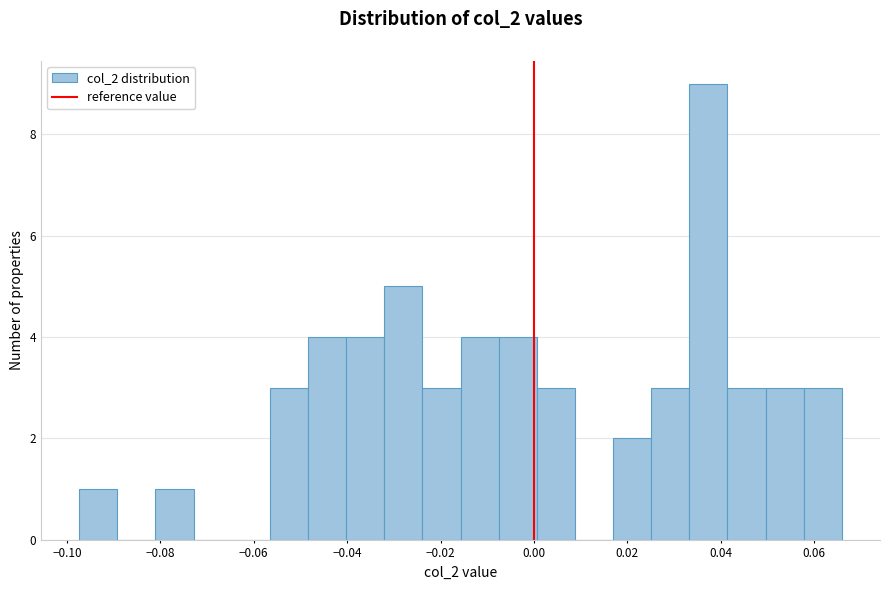

Which range on the x-axis has the tallest bar?

0.034 to 0.042